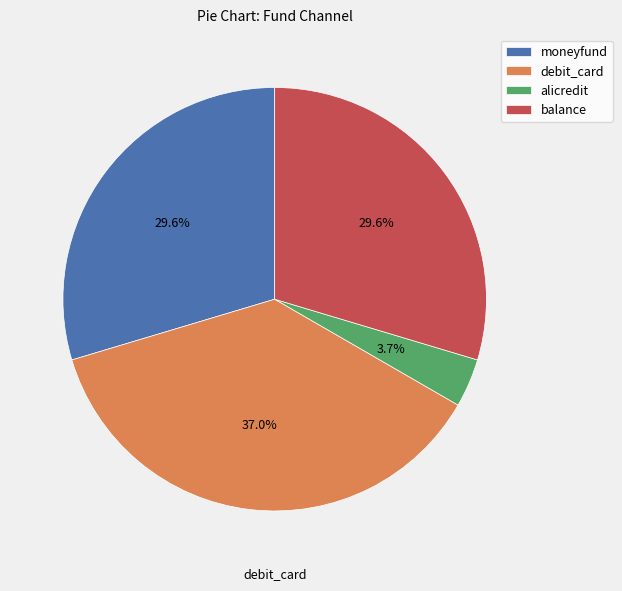

Between debit_card and moneyfund, which is larger?

debit_card